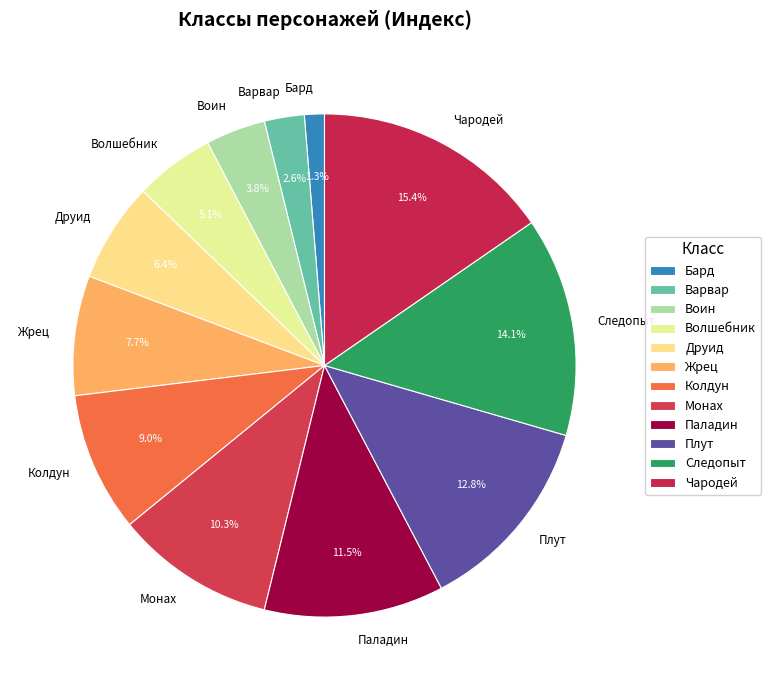

Does any single category account for the majority?

No